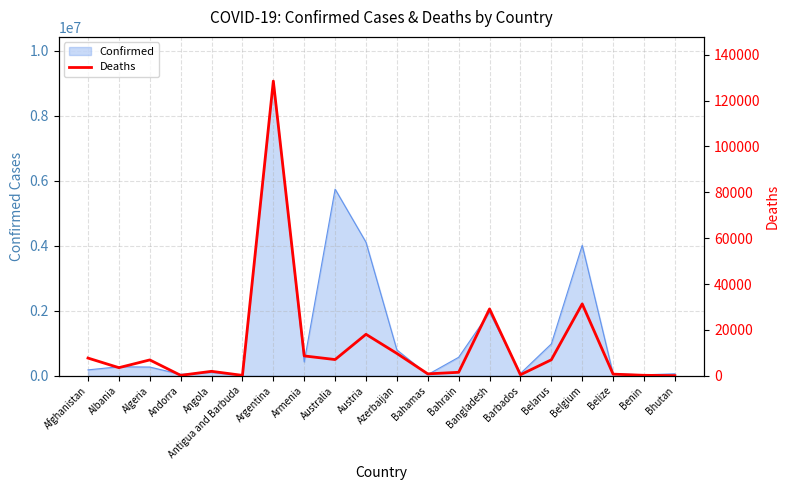

What is the approximate value of Confirmed at Belarus?

977962